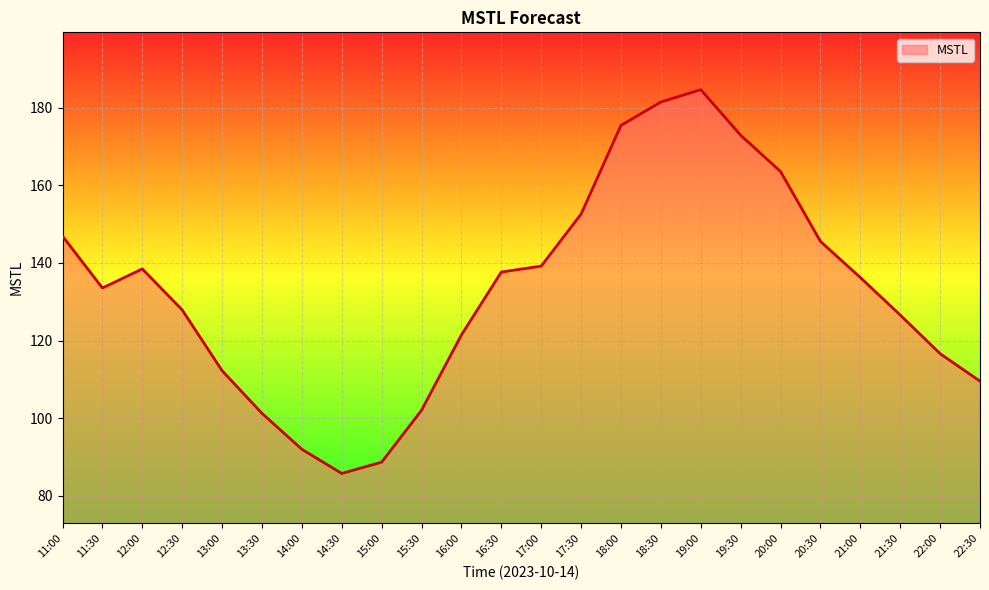

True or false: the data has more than 0 interior local peaks.

True